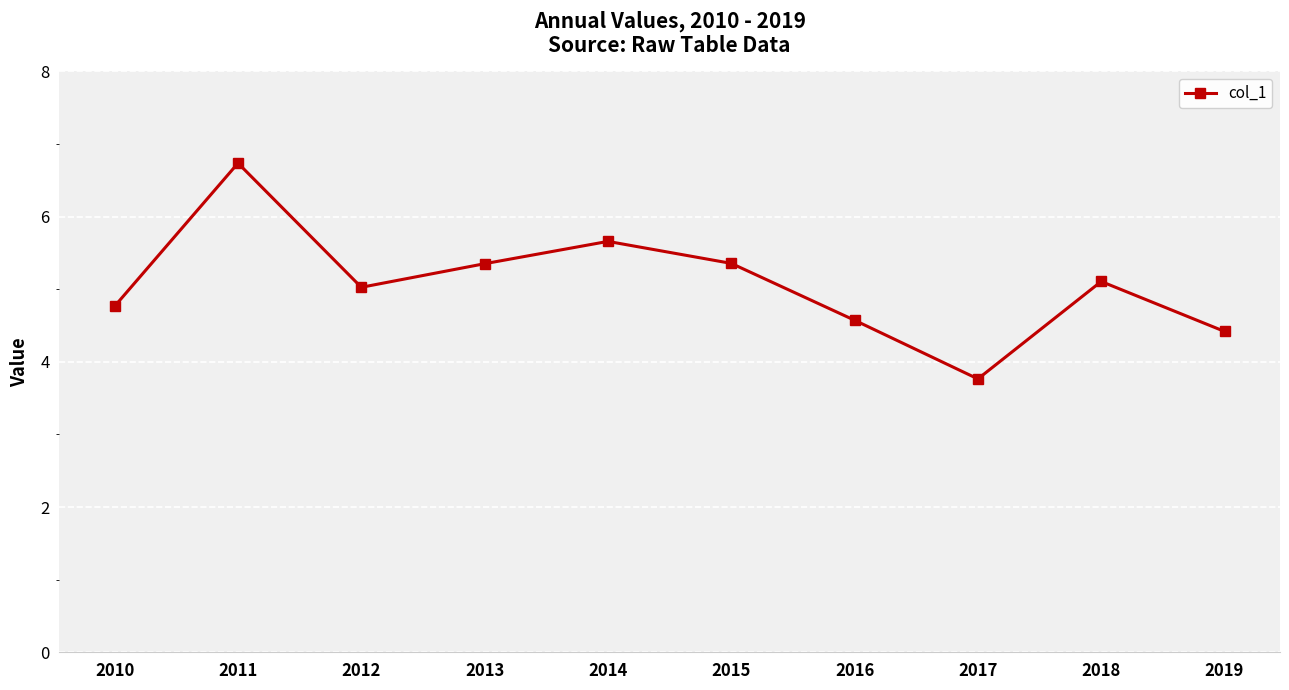

At which category does the data reach its first local peak?

2011